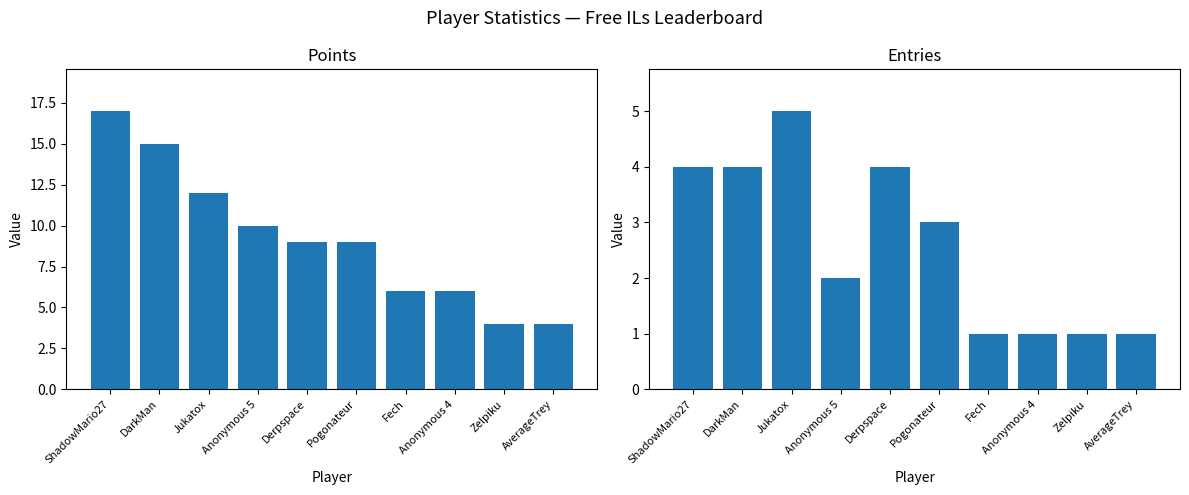

What is the label of the 5th bar from the left?

Derpspace